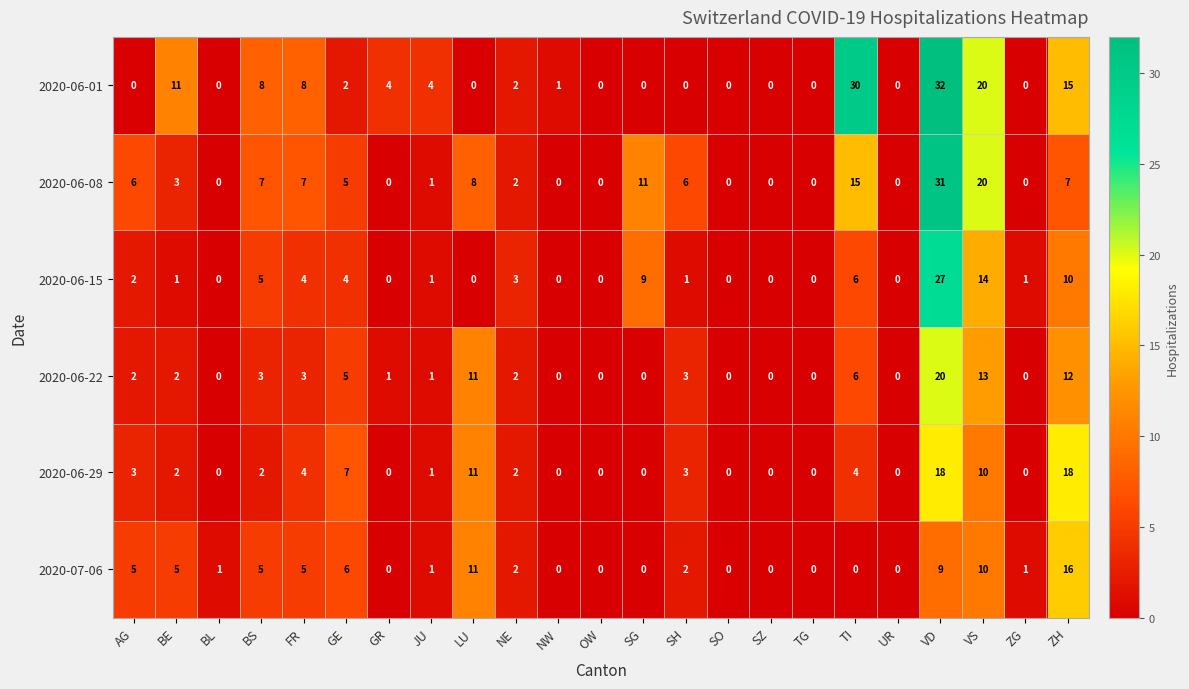

At which category is the sum across all series the highest?

VD